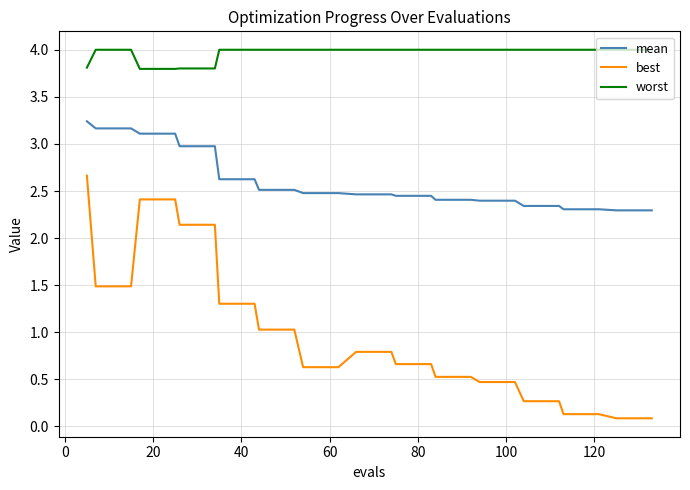

Rank the series by their average value, from highest to lowest.

worst, mean, best